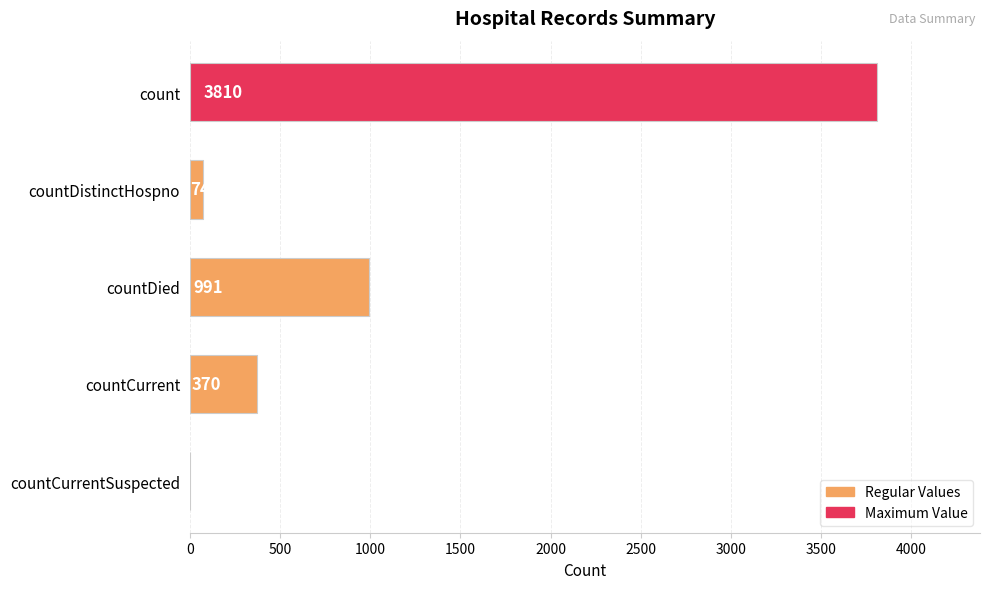

Reading top to bottom, transcribe all the data shown in this chart.

count=3810	countDistinctHospno=74	countDied=991	countCurrent=370	countCurrentSuspected=0